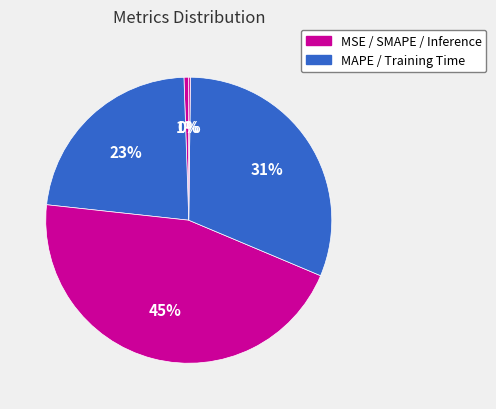

Is there any slice that represents more than half of the pie?

No